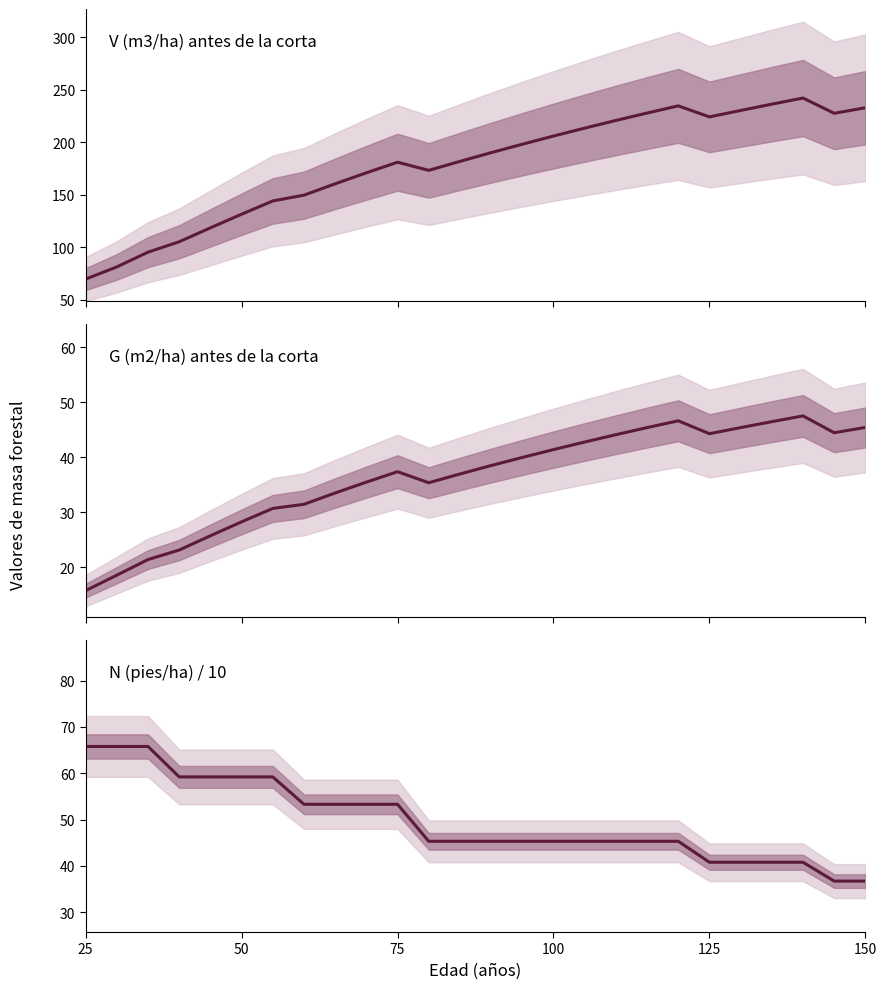

In G (m2/ha) antes de la corta, how many points are higher than both neighbors (excluding endpoints)?

3